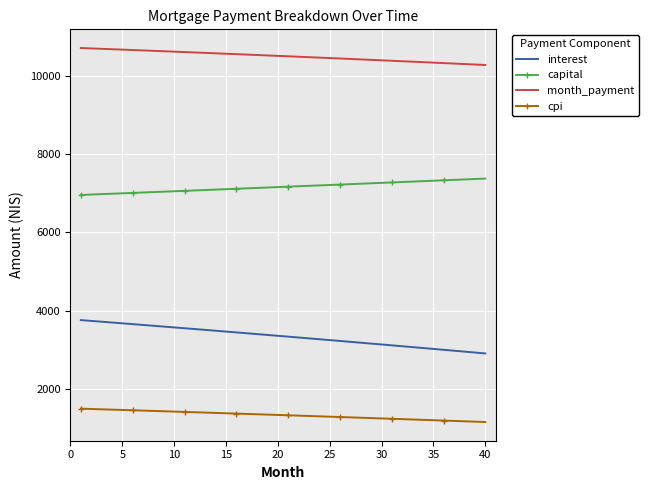

What is the maximum value shown in the chart?

10710.5